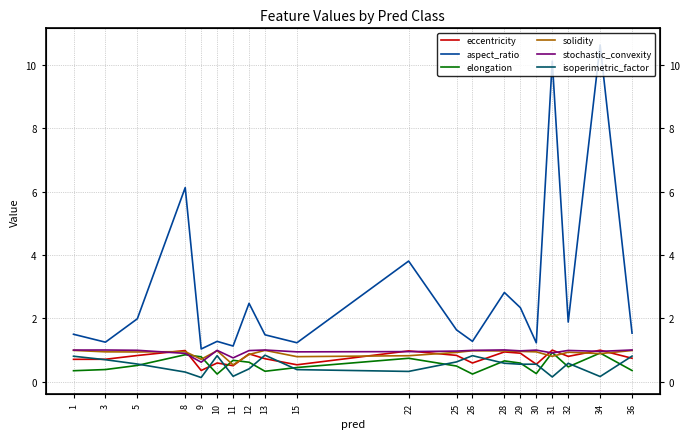

What is the difference between the second highest and second lowest values in the solidity series?

0.3